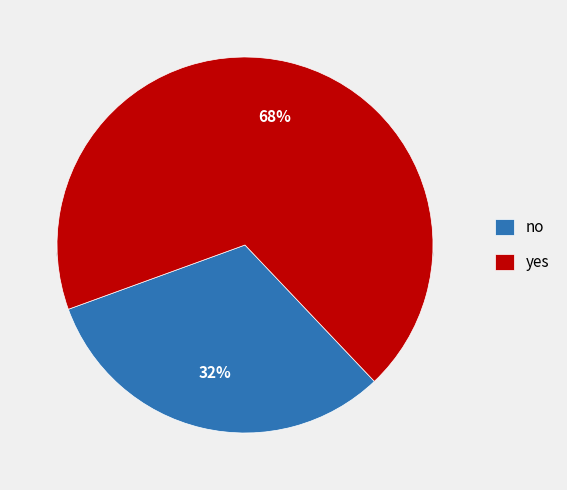

Which category accounts for the majority?

yes